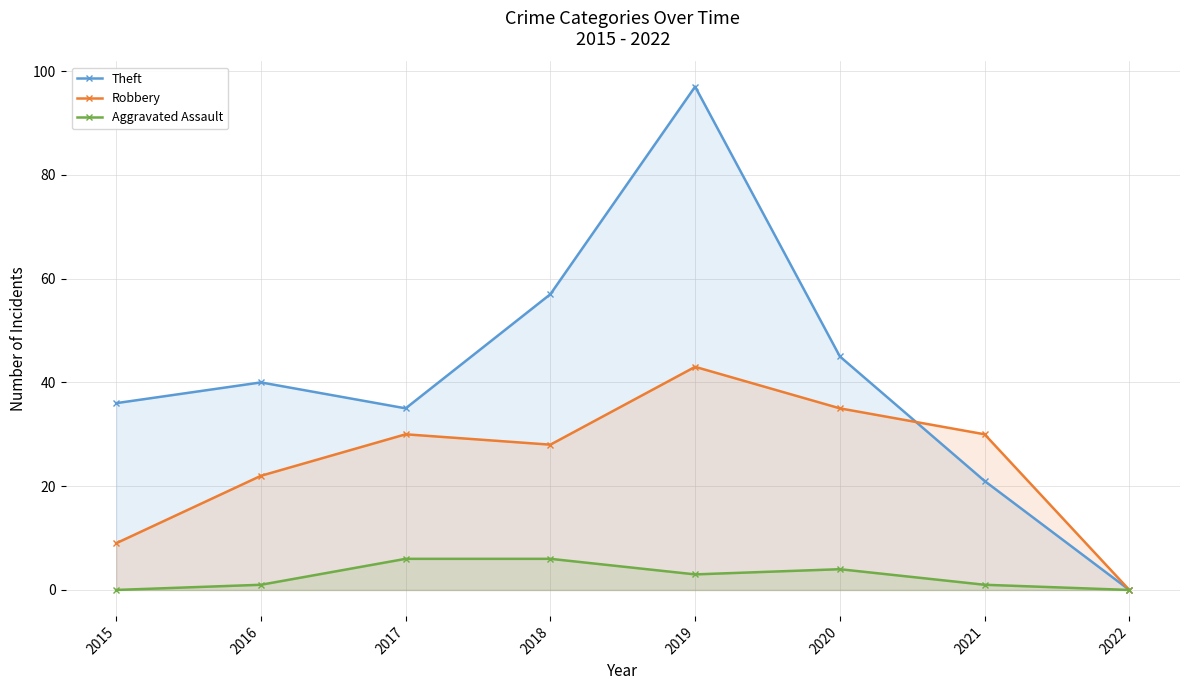

Between 2018 and 2020, which series saw the biggest shift?

Theft